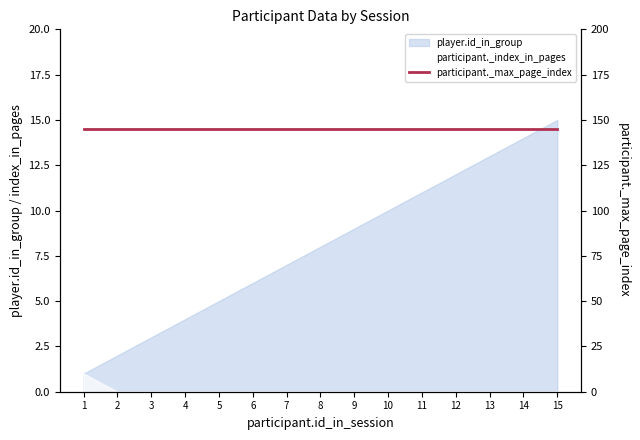

What is the spread (max minus min) of values at 7?

7